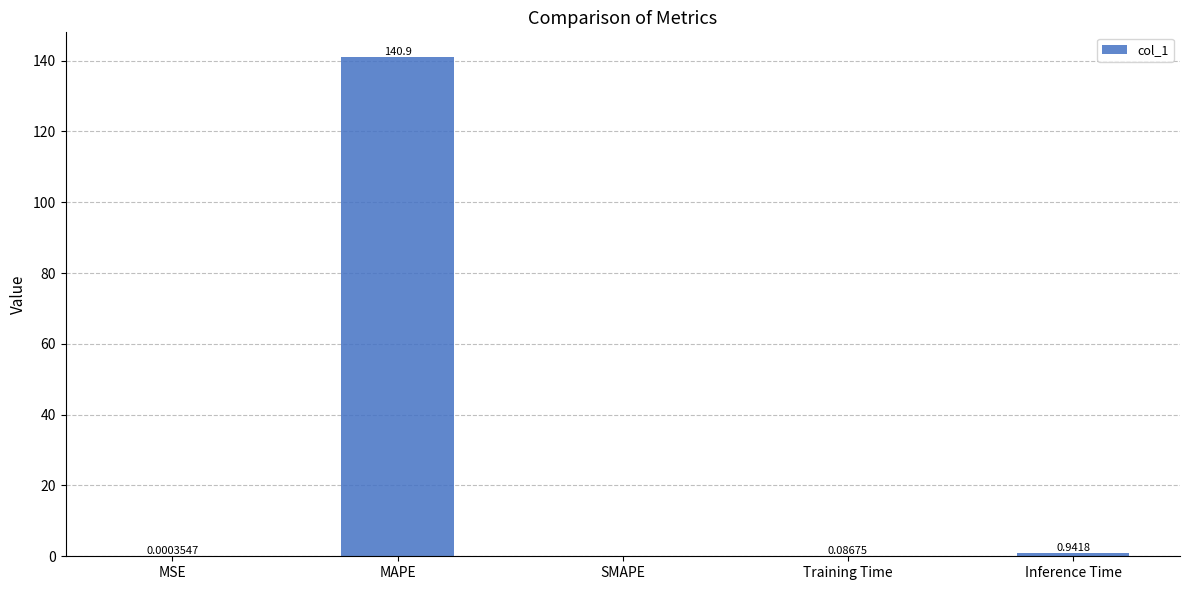

At which category does the chart reach its peak across all series?

MAPE